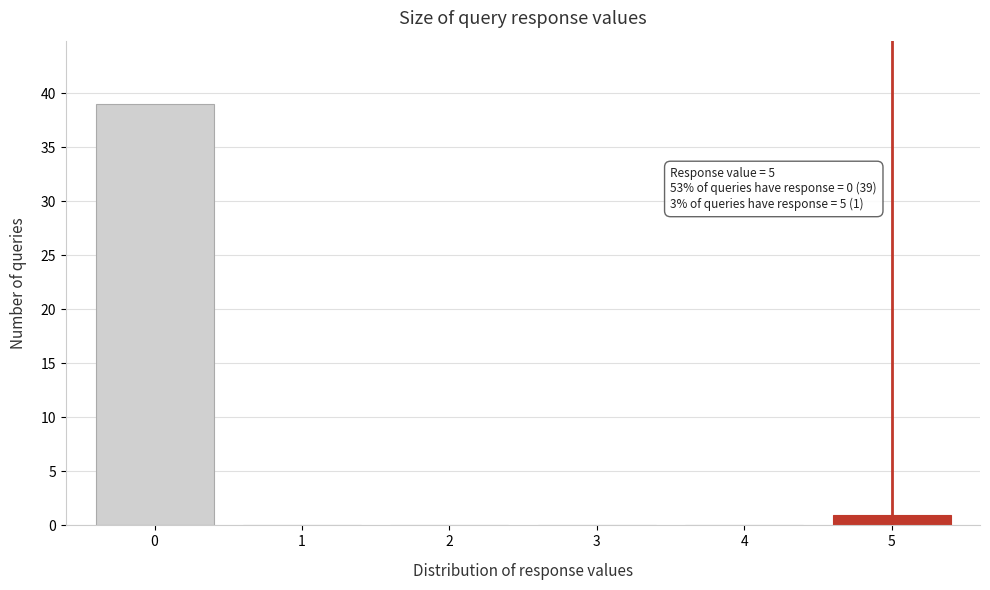

Reading left to right, transcribe all the data shown in this chart.

0=39	1=0	2=0	3=0	4=0	5=1